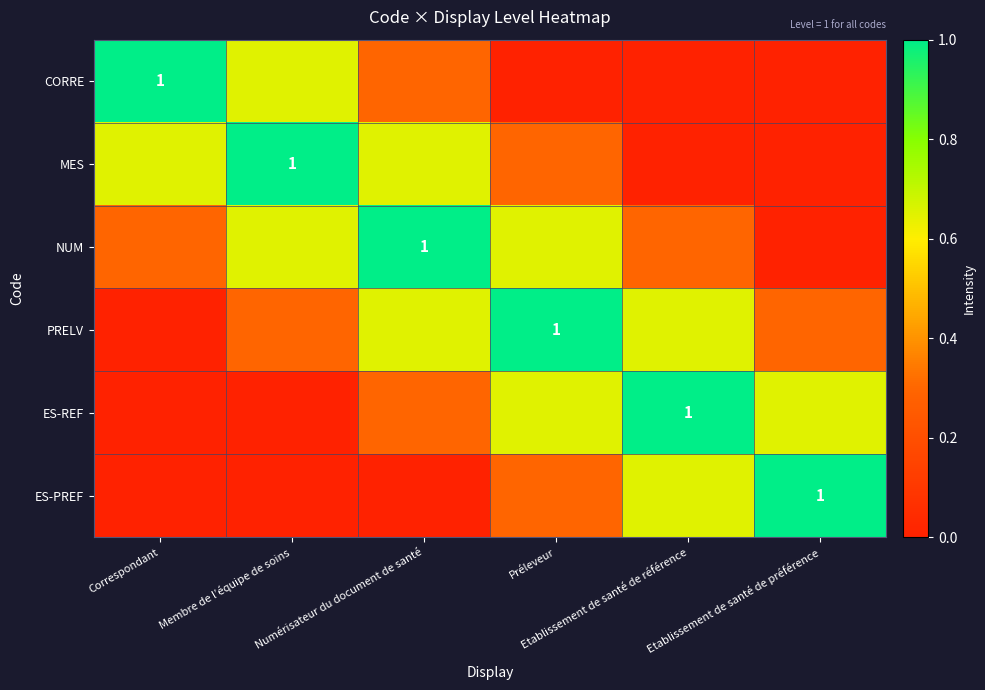

What value does the ES-PREF series have at Préleveur?

0.3